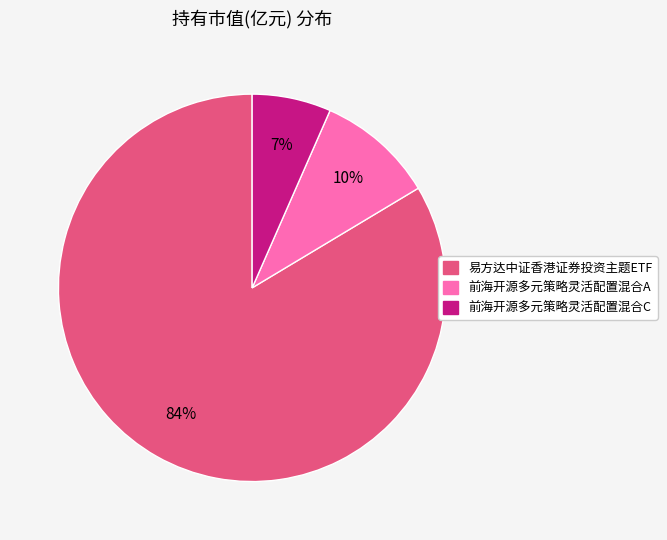

Is the sum of 易方达中证香港证券投资主题ETF and 前海开源多元策略灵活配置混合A greater than half?

Yes